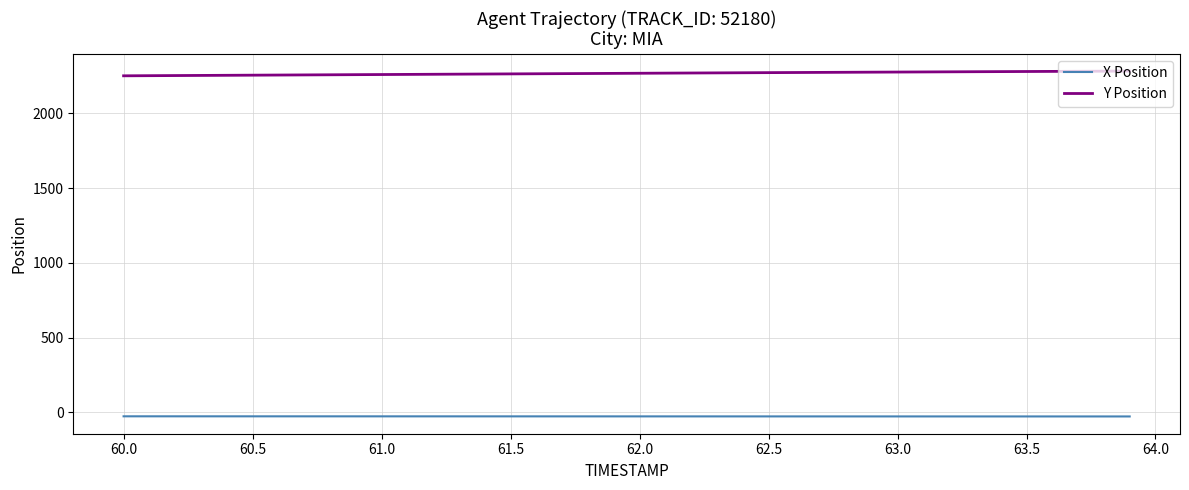

At how many categories does at least one series exceed 659?

40